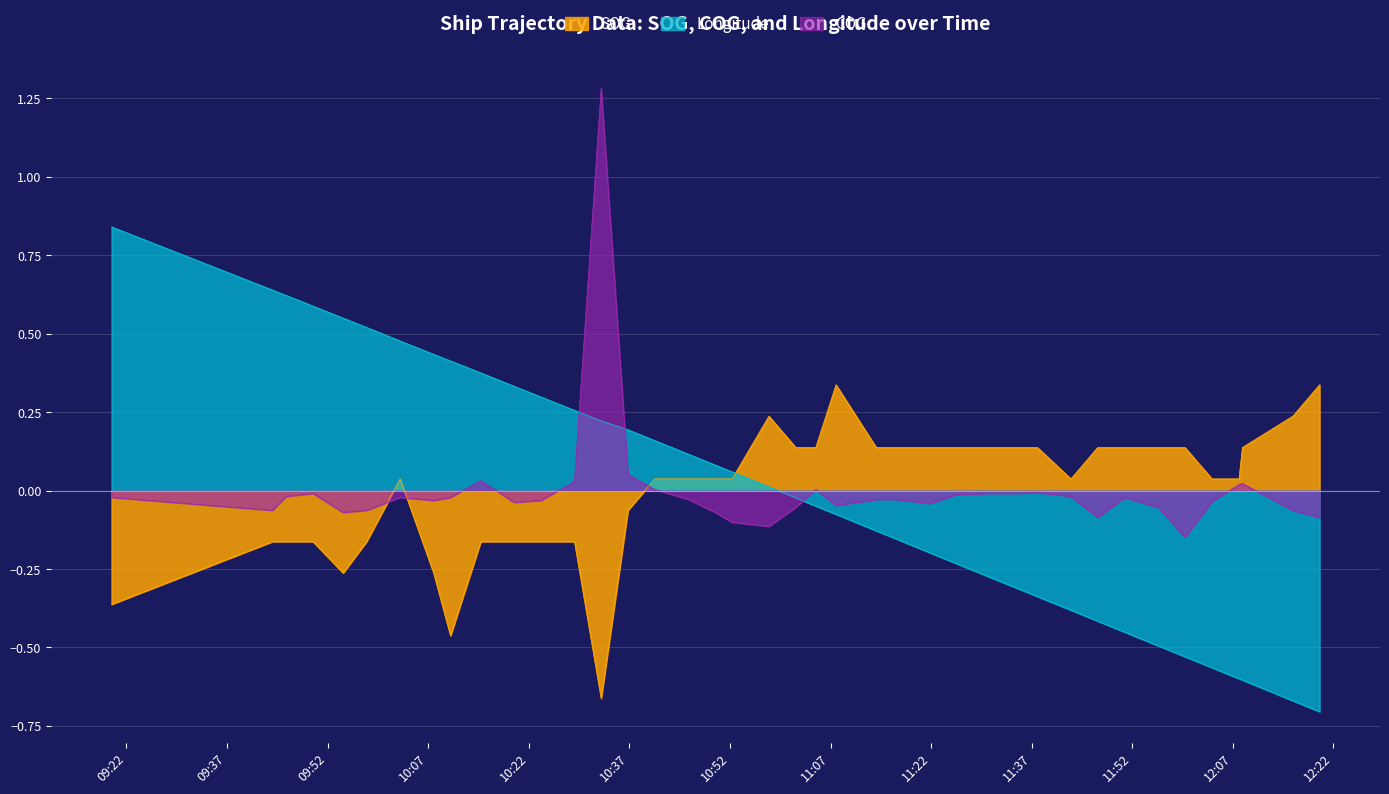

What is the smallest value displayed?

-0.7